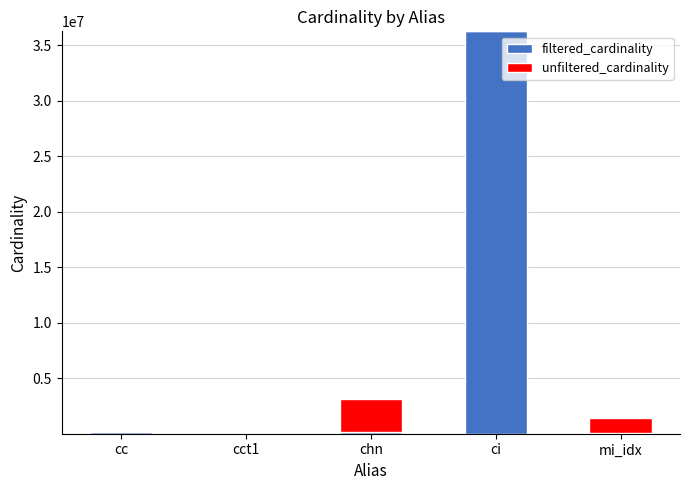

Which category has the highest value in the filtered_cardinality series?

ci